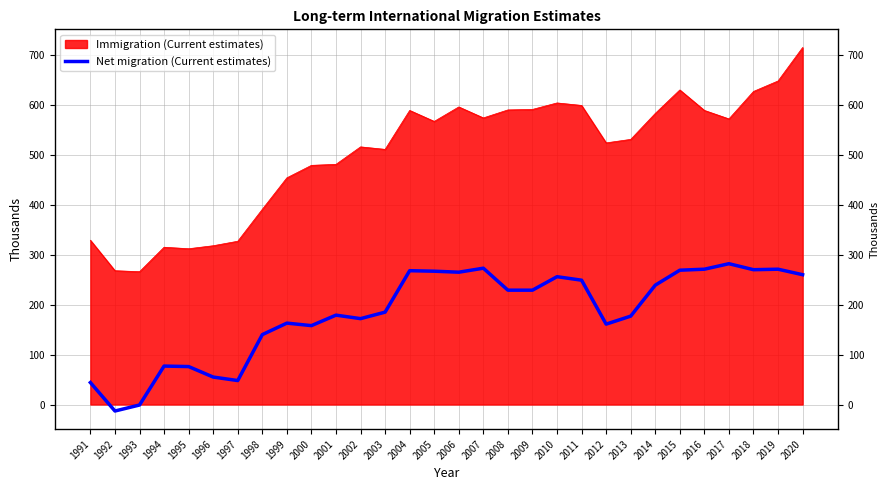

The chart shows a value of 144 at 2010. True or false?

False